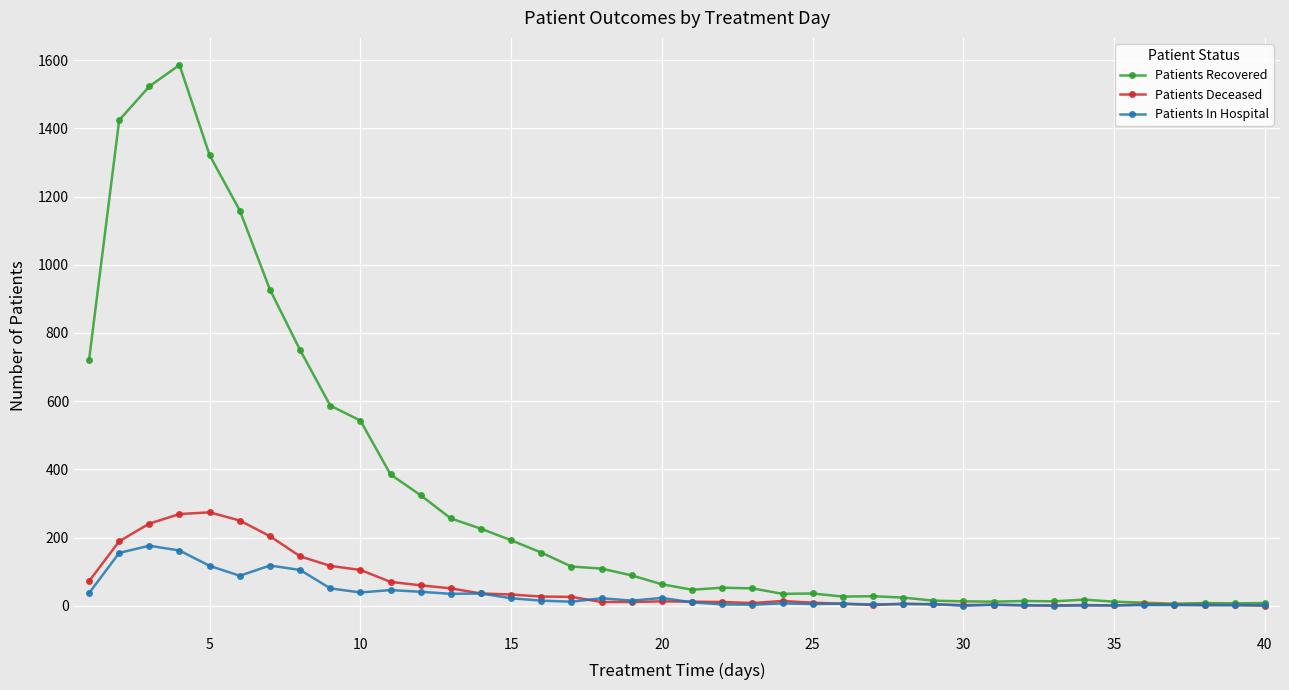

What is the maximum value shown in the chart?

1586